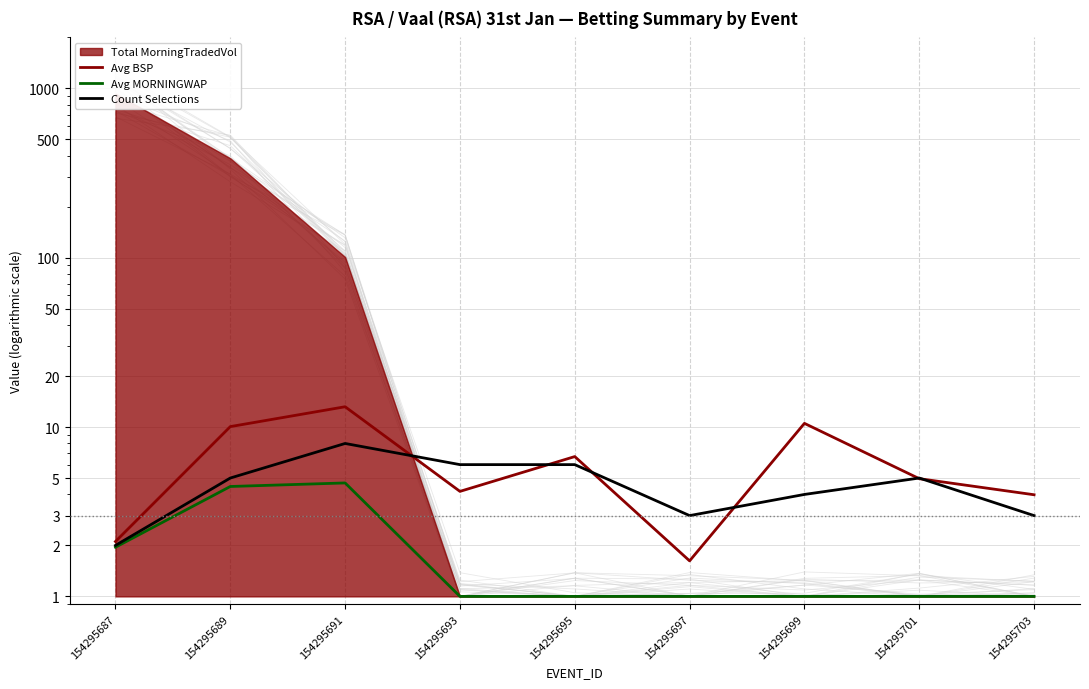

Where is Avg BSP nearest to the value 7?

154295695